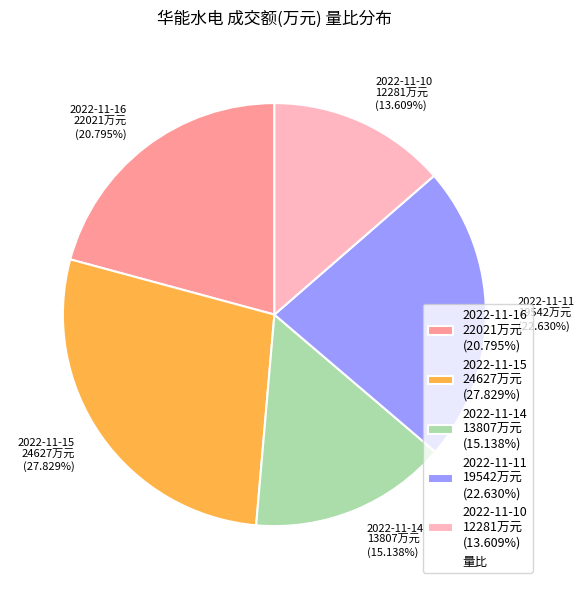

Combined, do 2022-11-10 12281万元 (13.609%) and 2022-11-14 13807万元 (15.138%) account for over 50%?

No